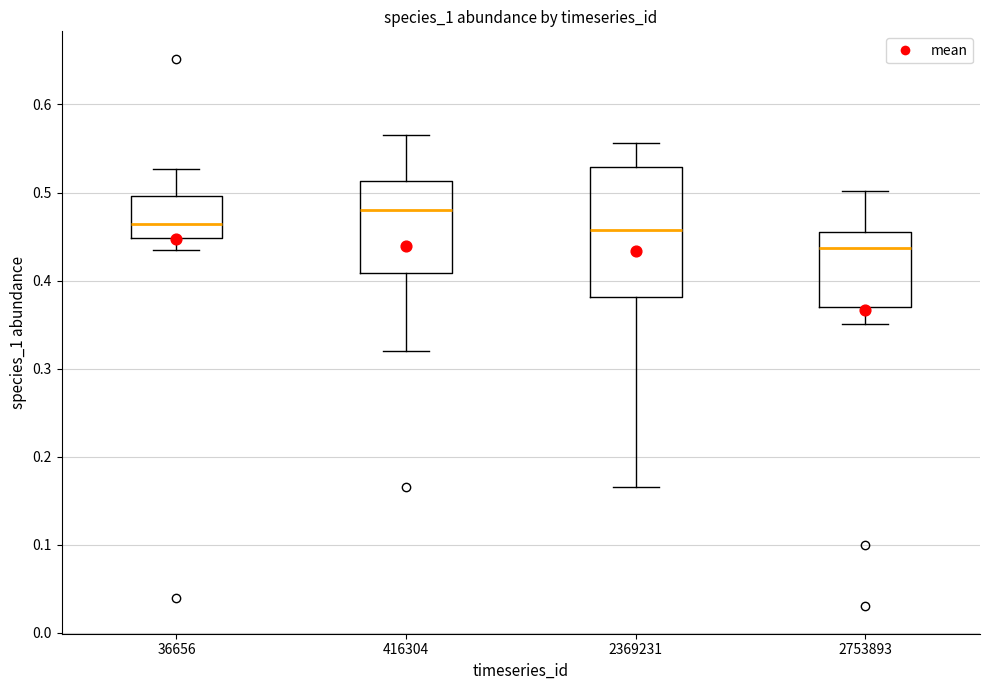

Where does the median line of the box at x = 36656 sit on the y-axis? The values are not printed on the chart, so give them approximately, as read against the axis.

0.46